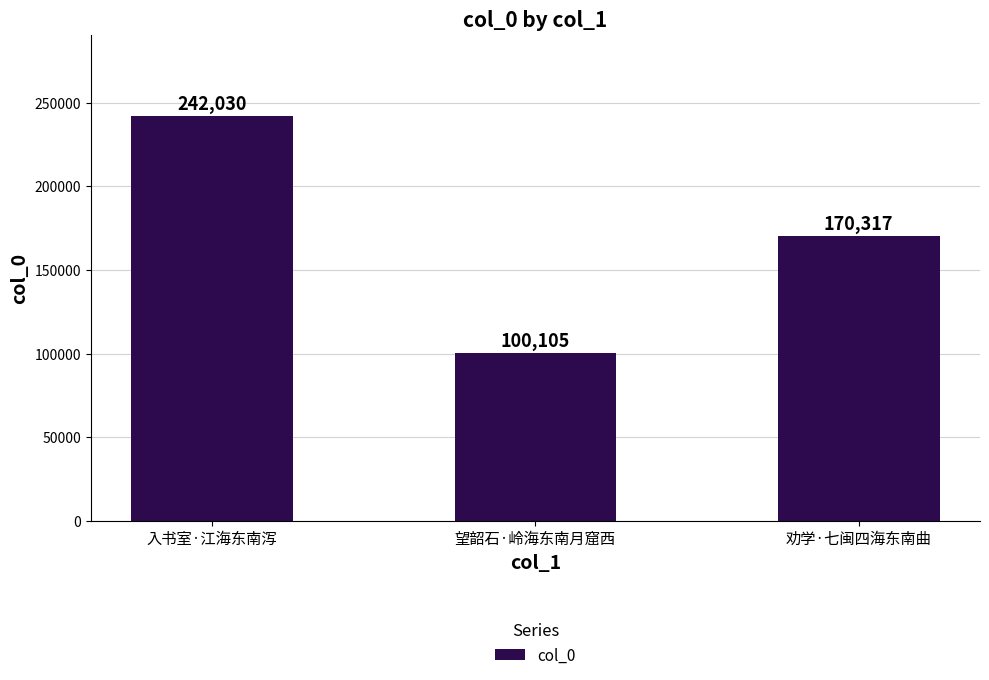

What is the average value?

170817